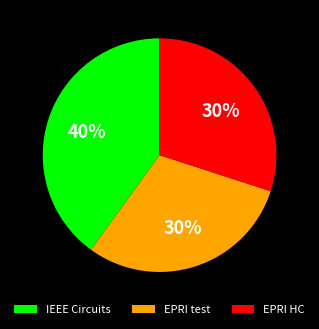

How many segments does this pie chart have?

3